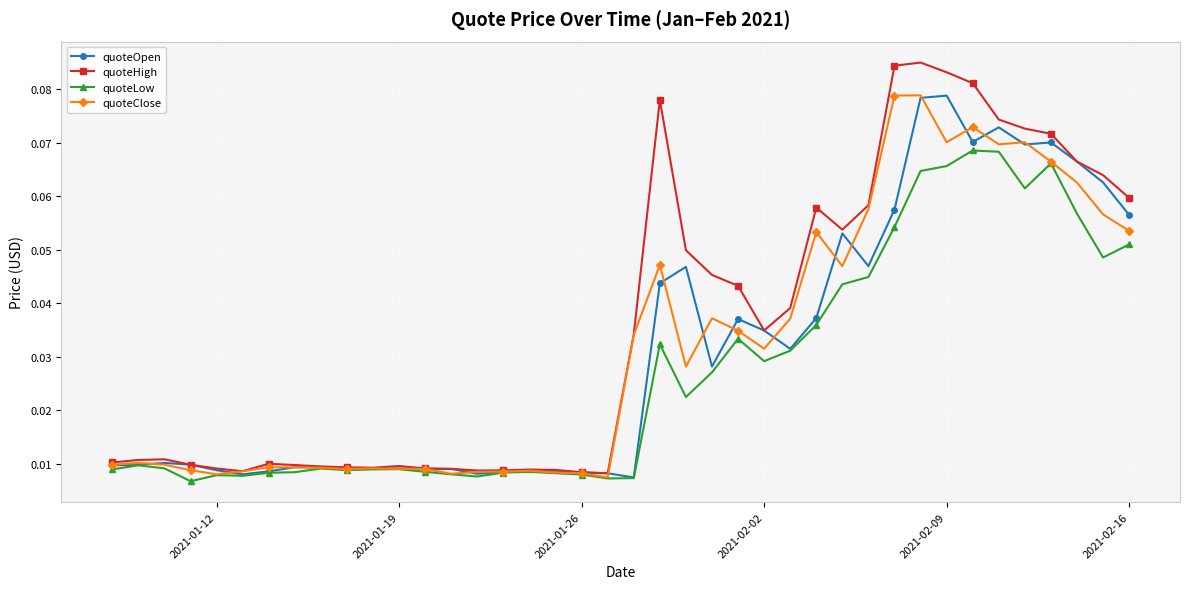

Which series has the widest spread of values?

quoteHigh